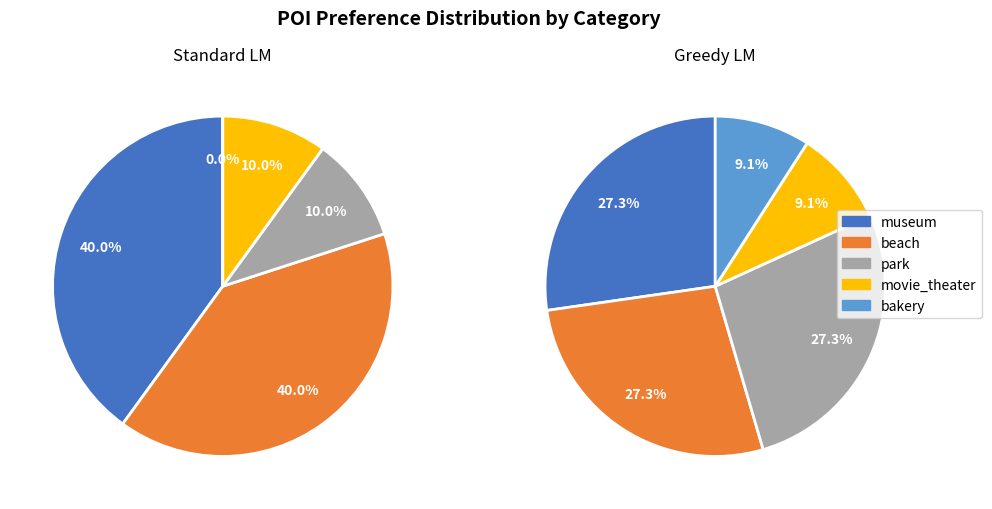

Which category has the smallest portion of the pie?

movie_theater